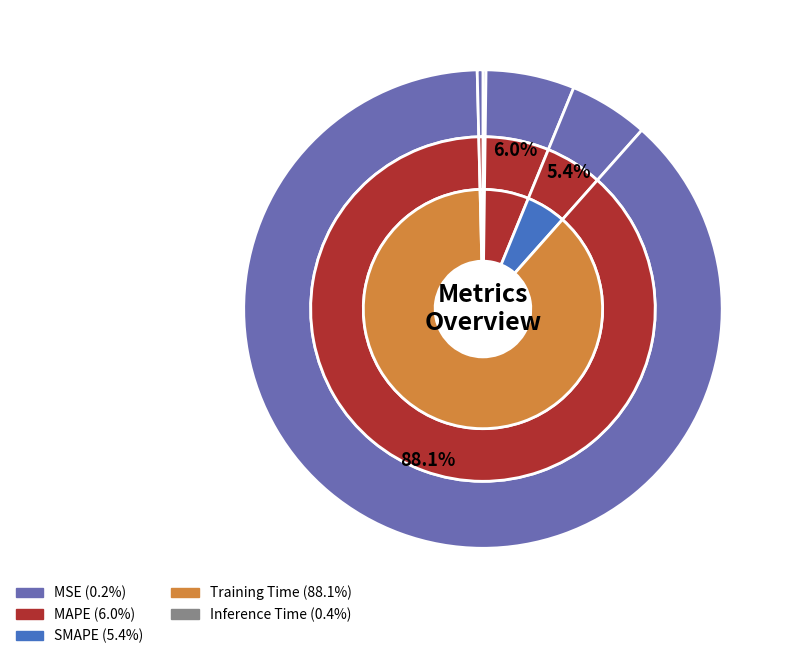

What percentage is the SMAPE slice, to the nearest percent?

5%